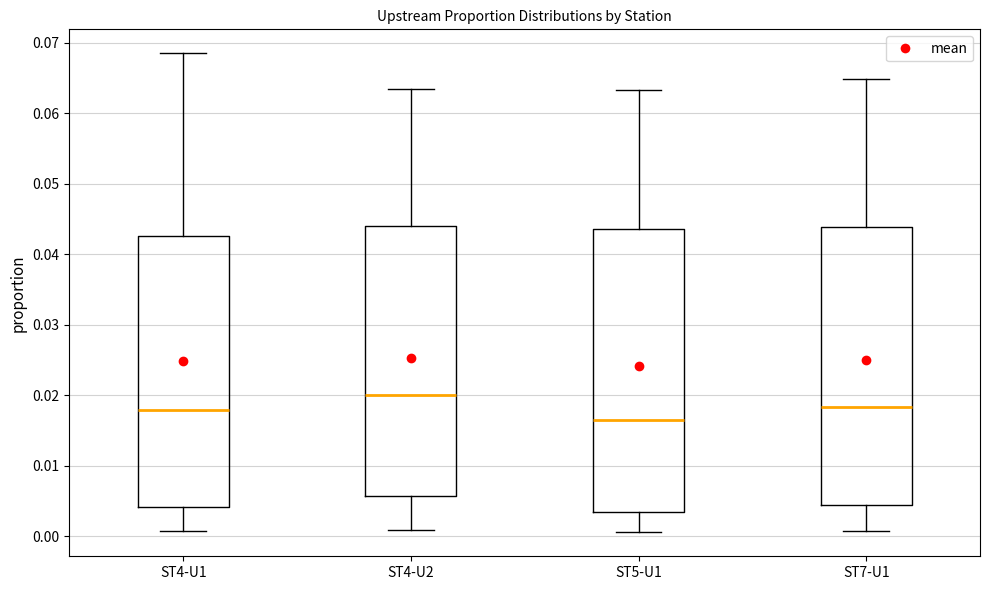

Reading left to right, transcribe this box plot: for each box, give where its median line is, the range the box spans, and where its two whiskers end, as read against the y-axis. The values are not printed on the chart, so give them approximately, as read against the axis.

ST4-U1: median 0.018, box 0.004 to 0.043, whiskers 0.001 to 0.069
ST4-U2: median 0.020, box 0.006 to 0.044, whiskers 0.001 to 0.063
ST5-U1: median 0.017, box 0.003 to 0.044, whiskers 0.001 to 0.063
ST7-U1: median 0.018, box 0.004 to 0.044, whiskers 0.001 to 0.065